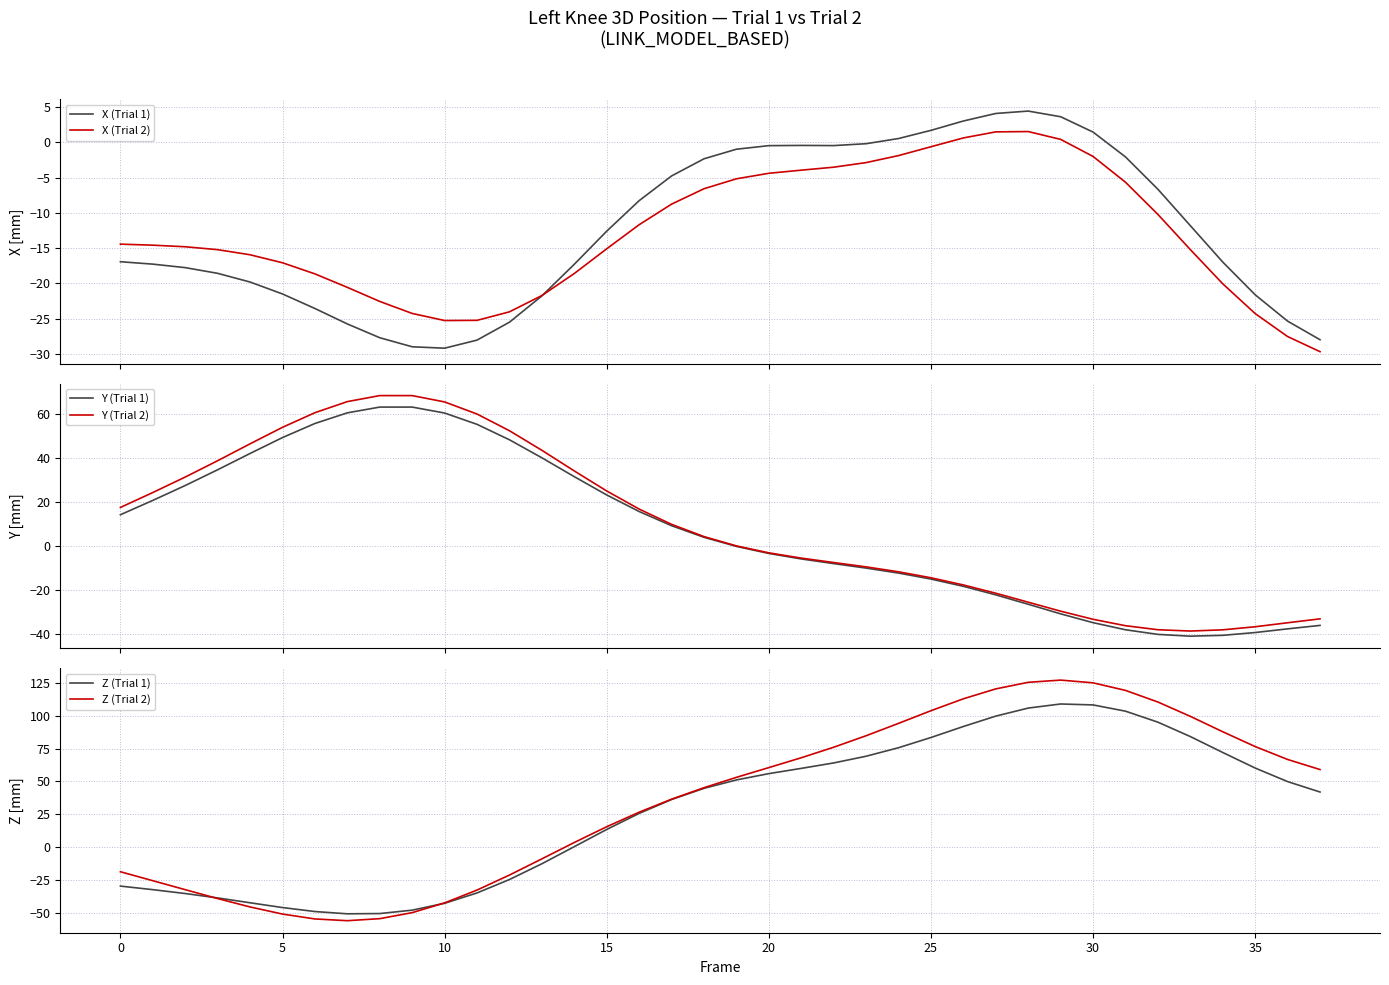

What is the highest value of the Y (Trial 2) series?

68.2